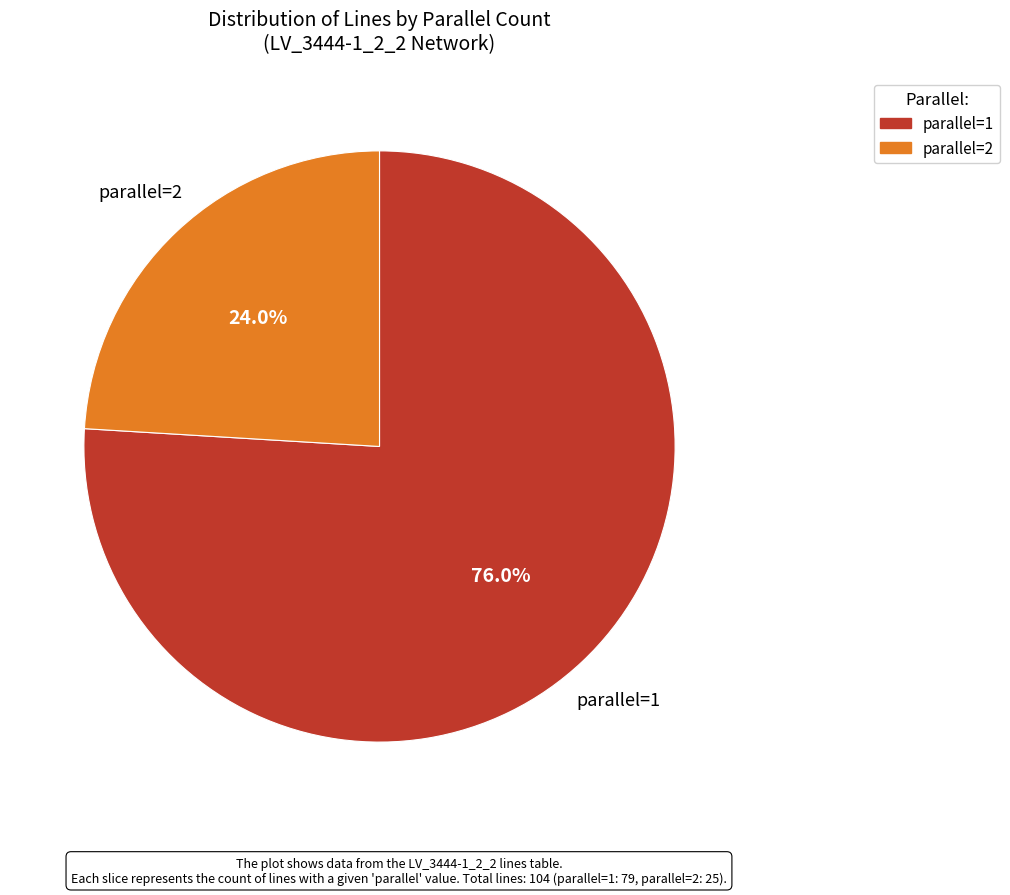

True or false: parallel=2 accounts for 24% of the total.

True